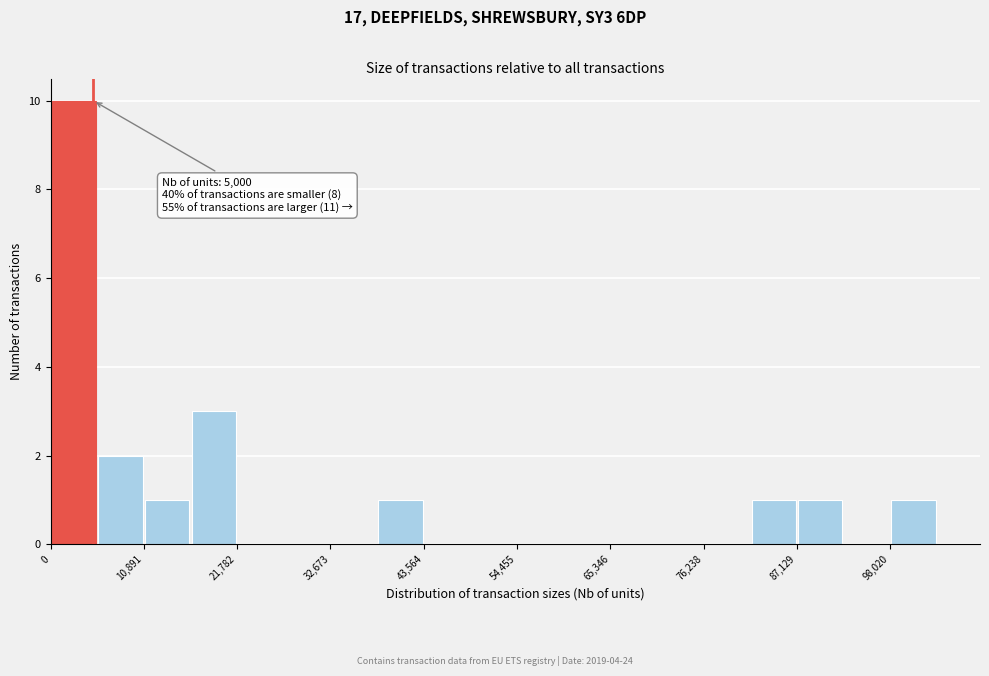

Around what value on the x-axis is the tallest bar? Give the approximate position of its centre, as read against the axis.

2000